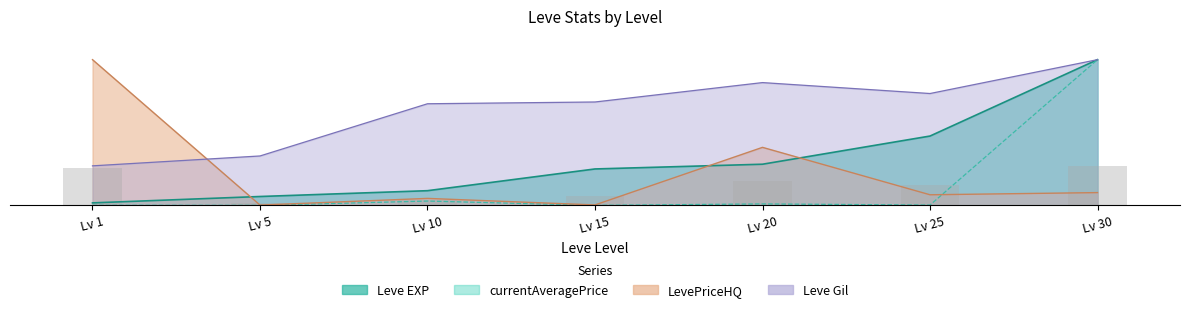

At which label does Leve Gil reach its peak?

Lv 30